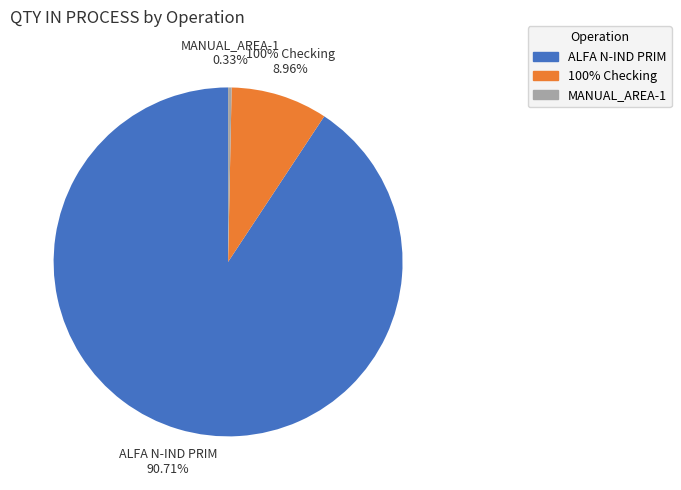

Which category has the smallest portion of the pie?

MANUAL_AREA-1